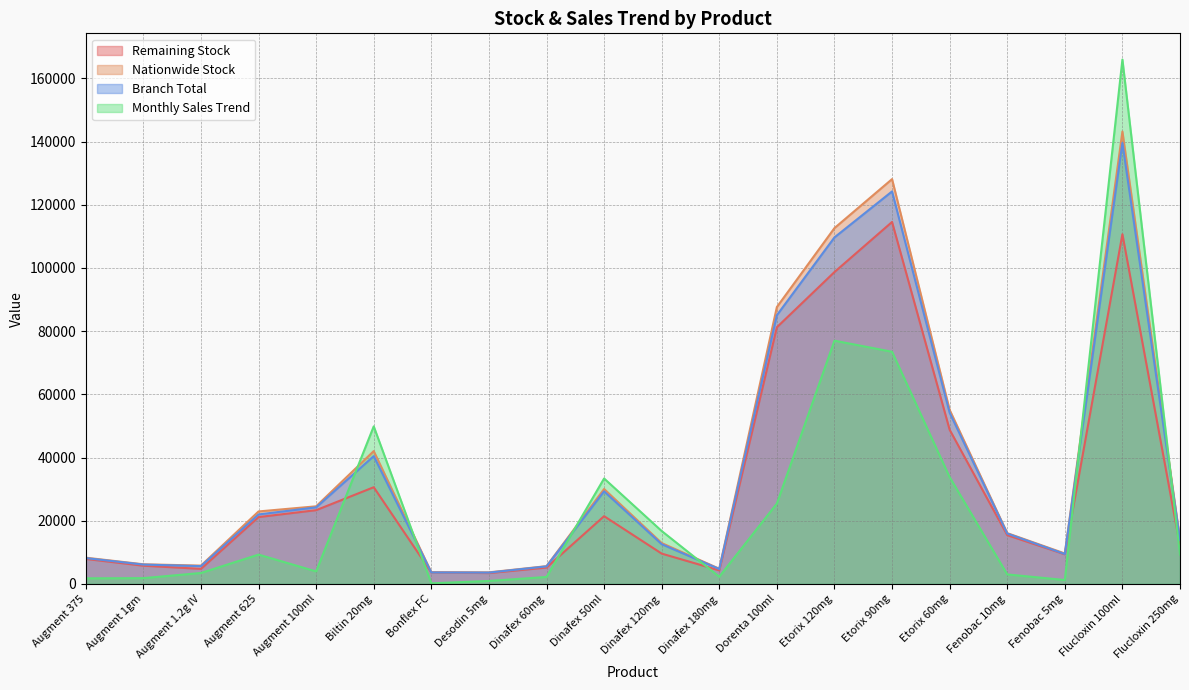

At Augment 1.2g IV, list the series in order from smallest to largest.

Monthly Sales Trend, Remaining Stock, Branch Total, Nationwide Stock